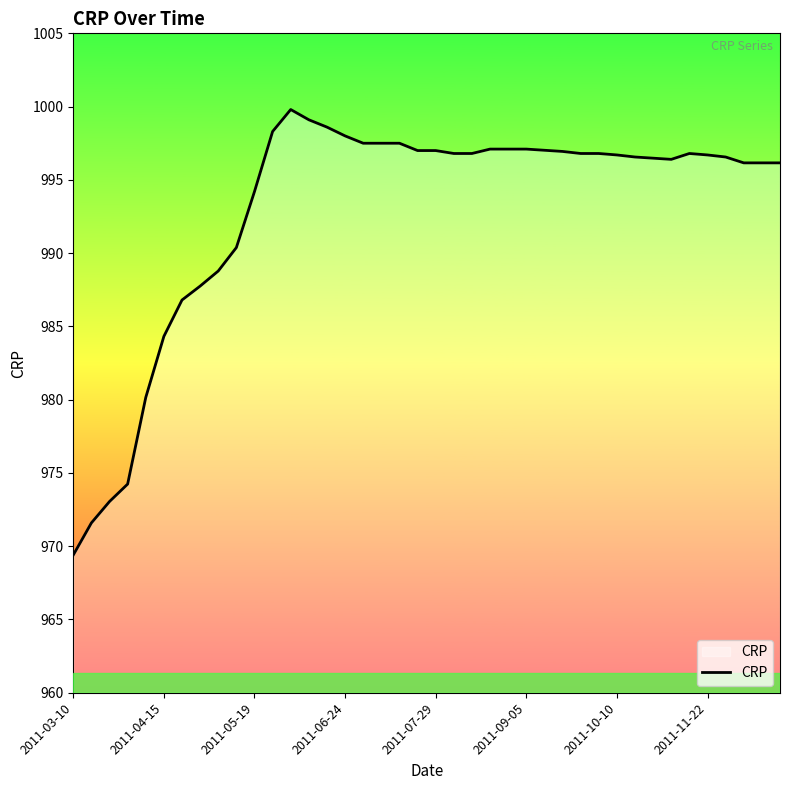

What is the greatest value displayed?

999.8